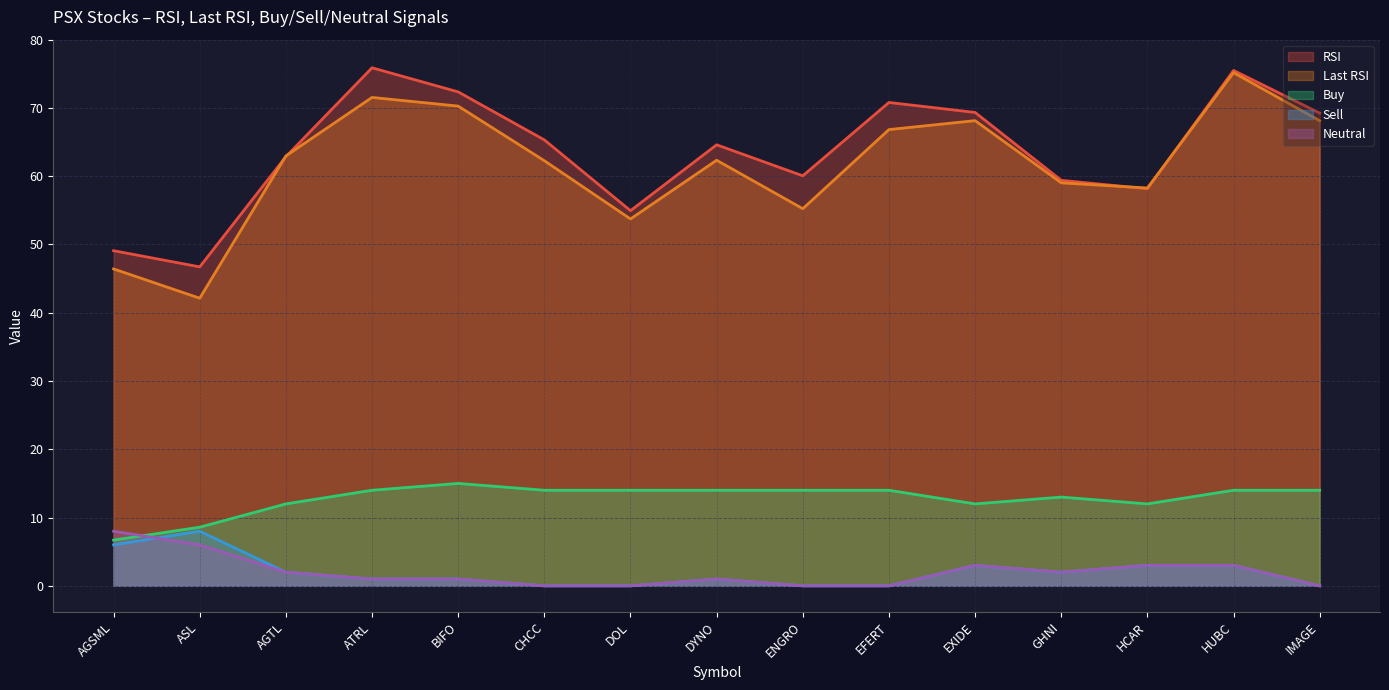

True or false: RSI and Buy cross at least once.

False